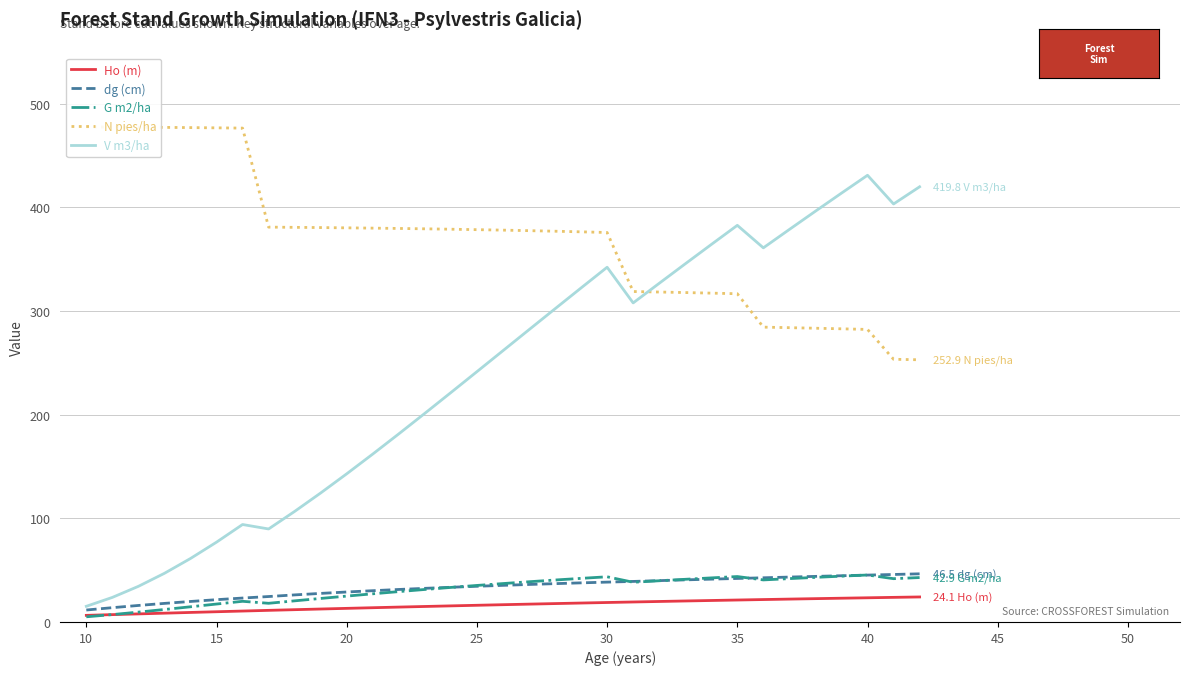

How many categories are shown in the chart?

33